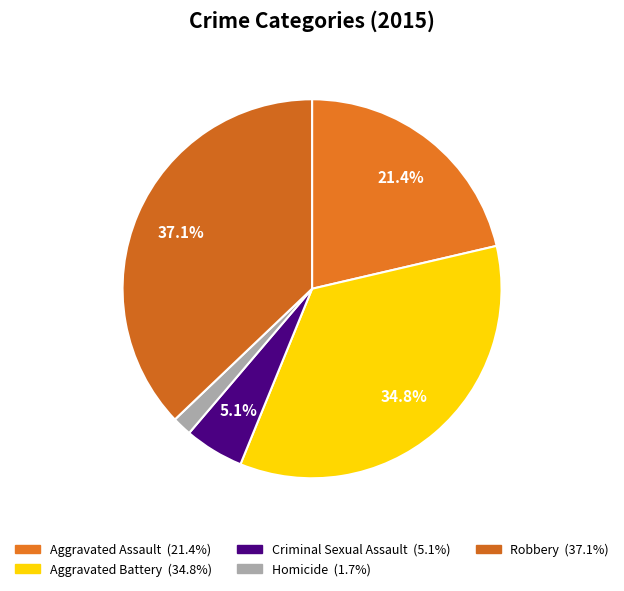

Do Robbery and Aggravated Battery together represent more than half of the pie?

Yes